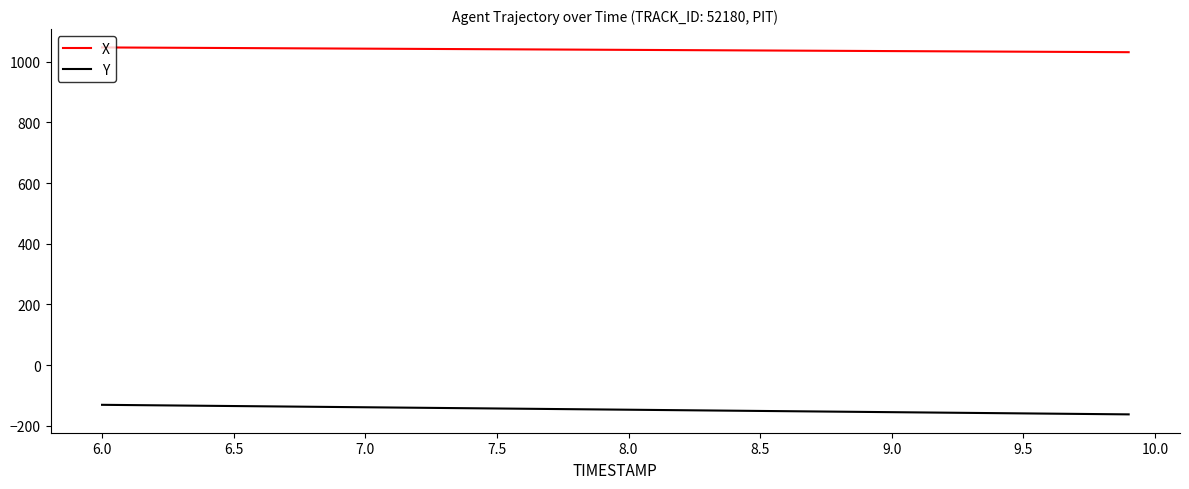

Does the chart have visible grid lines?

No